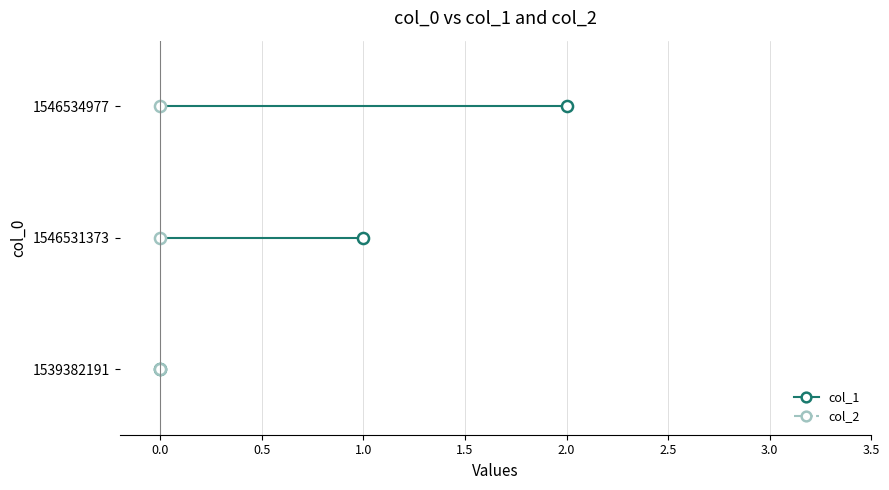

Rank the categories by col_1 value from highest to lowest.

1546534977, 1546531373, 1539382191